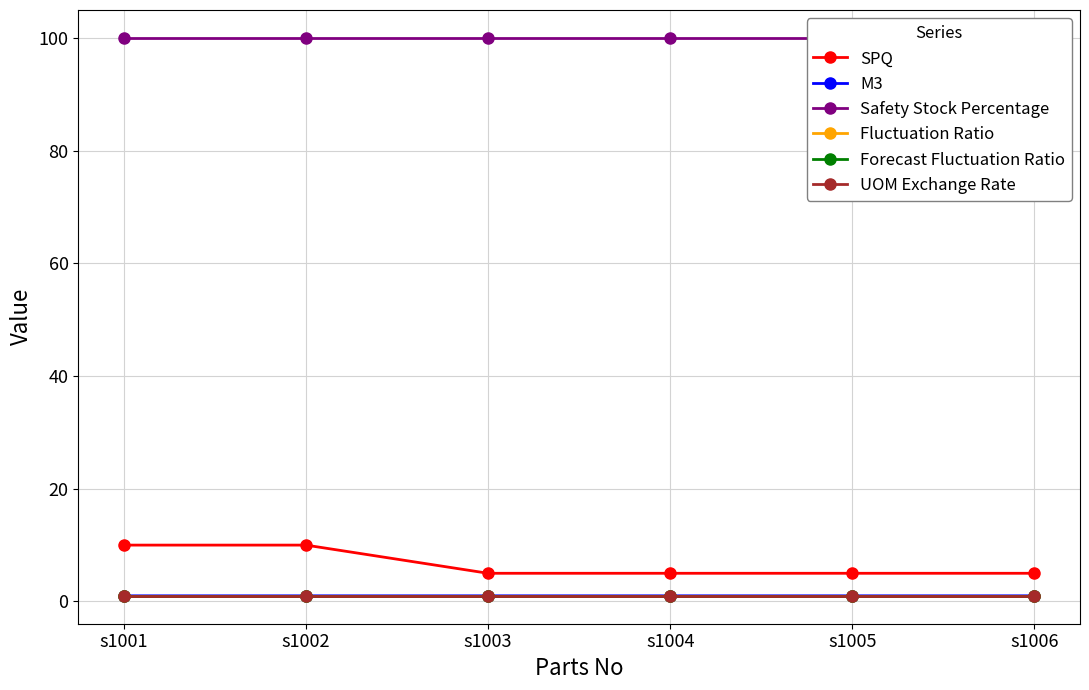

Reading right to left, list all the values displayed in this chart.

SPQ: s1006=5.0	s1005=5.0	s1004=5.0	s1003=5.0	s1002=10.0	s1001=10.0
M3: s1006=1.0	s1005=1.0	s1004=1.0	s1003=1.0	s1002=1.0	s1001=1.0
Safety Stock Percentage: s1006=100.0	s1005=100.0	s1004=100.0	s1003=100.0	s1002=100.0	s1001=100.0
Fluctuation Ratio: s1006=1.0	s1005=1.0	s1004=1.0	s1003=1.0	s1002=1.0	s1001=1.0
Forecast Fluctuation Ratio: s1006=1.0	s1005=1.0	s1004=1.0	s1003=1.0	s1002=1.0	s1001=1.0
UOM Exchange Rate: s1006=1.0	s1005=1.0	s1004=1.0	s1003=1.0	s1002=1.0	s1001=1.0